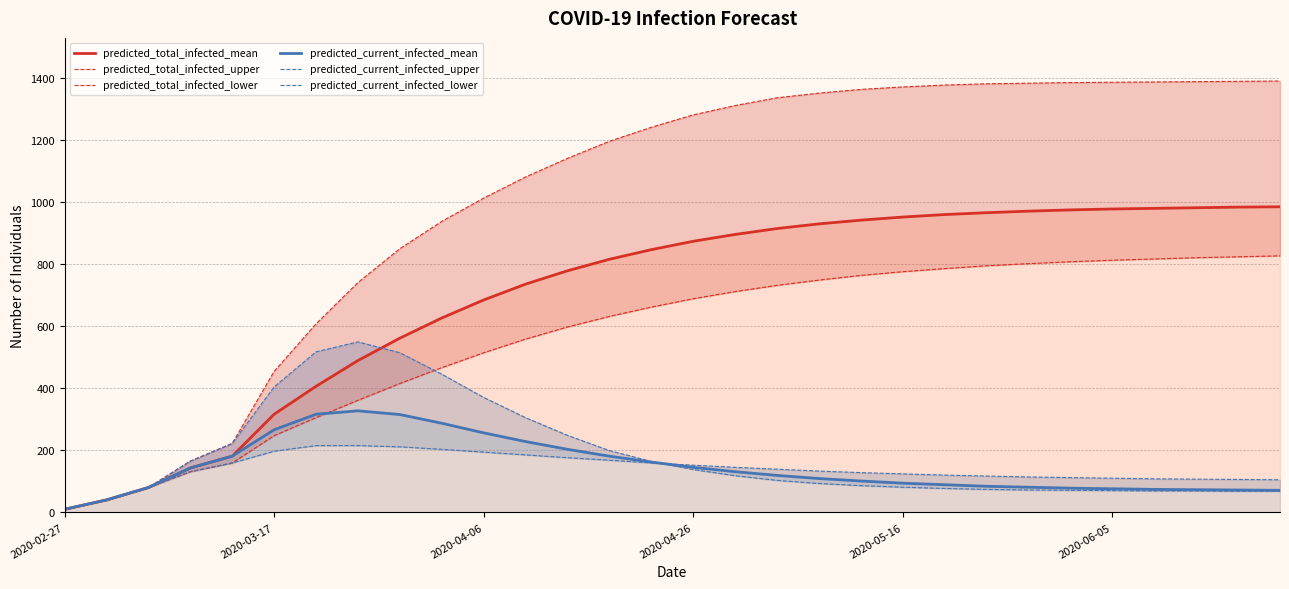

What is the sum of all predicted_current_infected_mean values?

4392